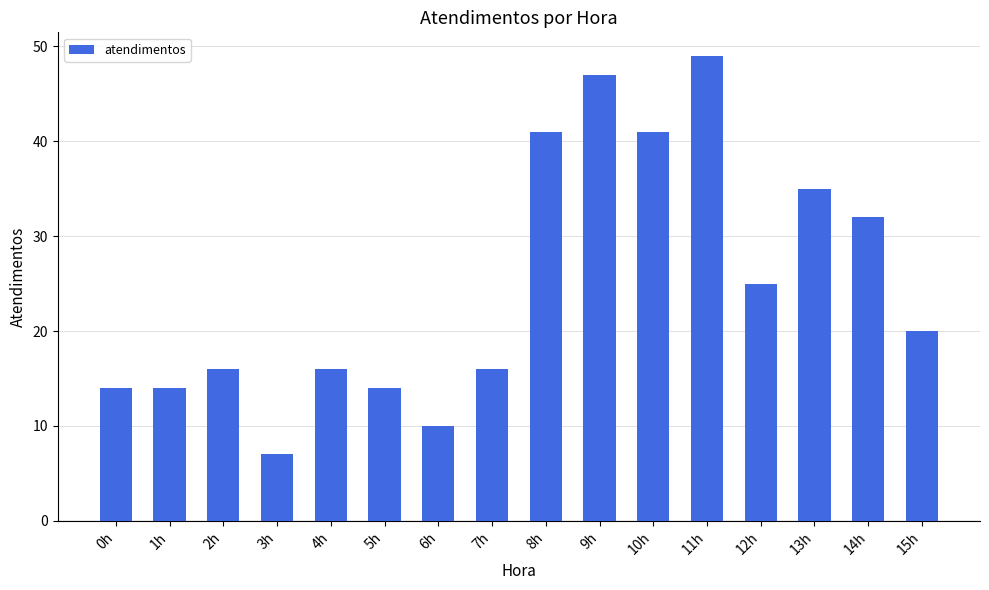

Reading left to right, transcribe all the data shown in this chart.

0h=14	1h=14	2h=16	3h=7	4h=16	5h=14	6h=10	7h=16	8h=41	9h=47	10h=41	11h=49	12h=25	13h=35	14h=32	15h=20